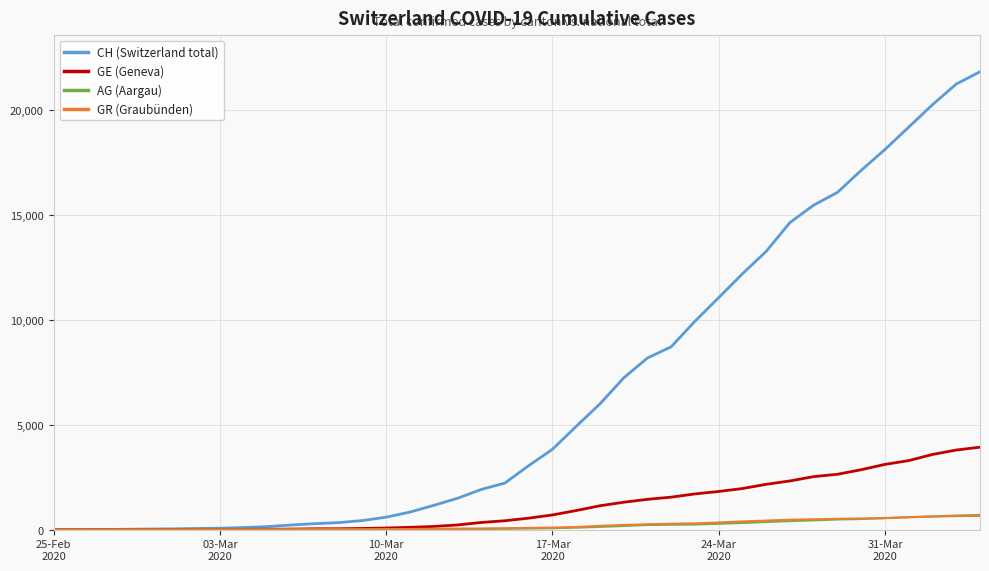

What is the greatest value displayed?

21806